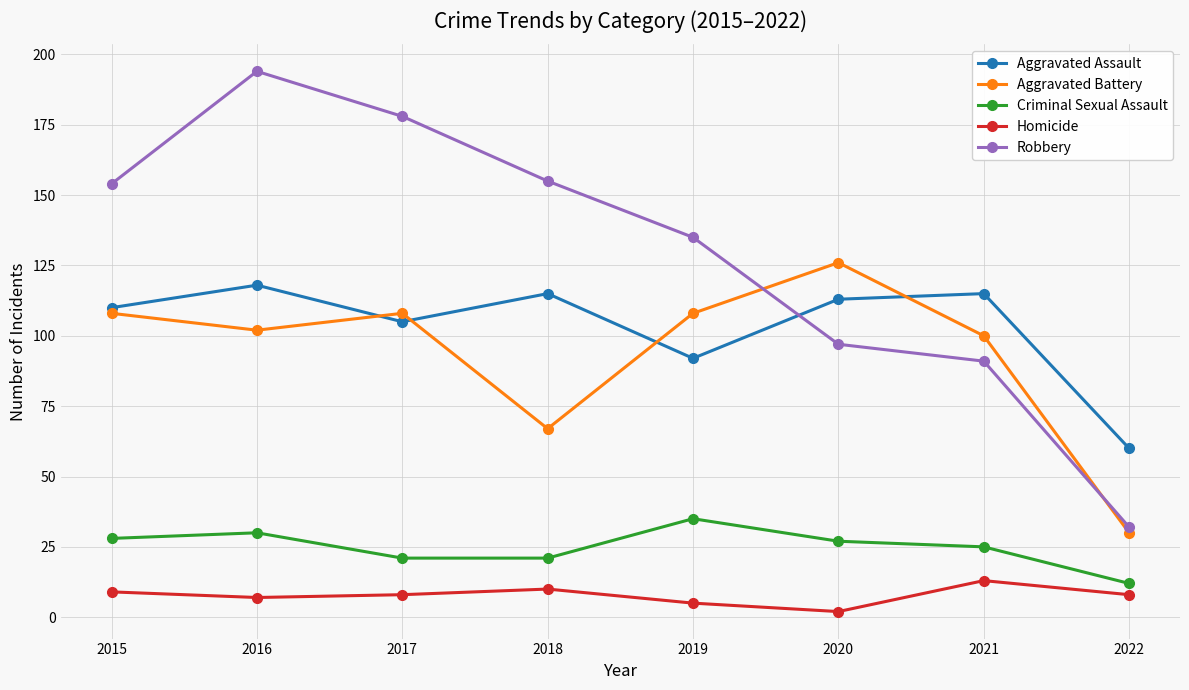

True or false: Aggravated Battery has a value of 67 at 2018.

True